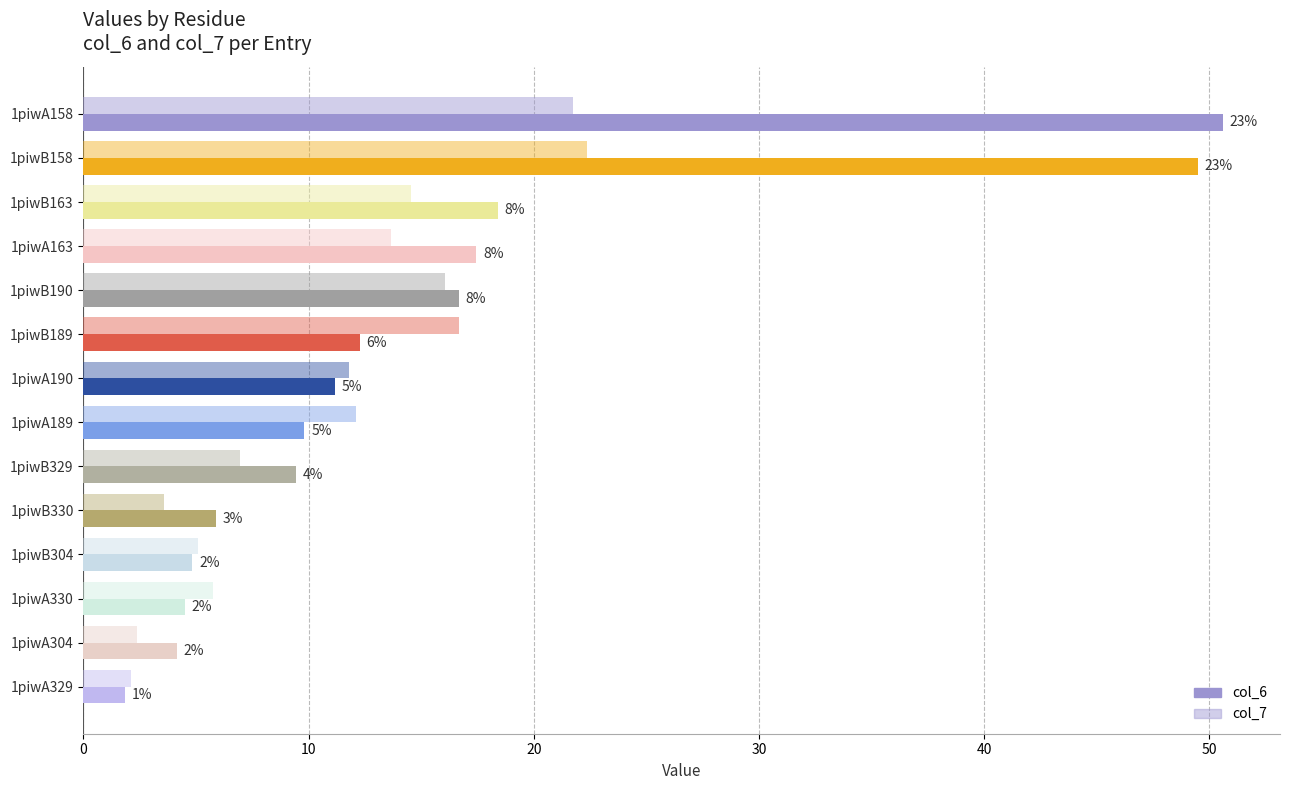

Which series has the largest total across all categories?

col_6